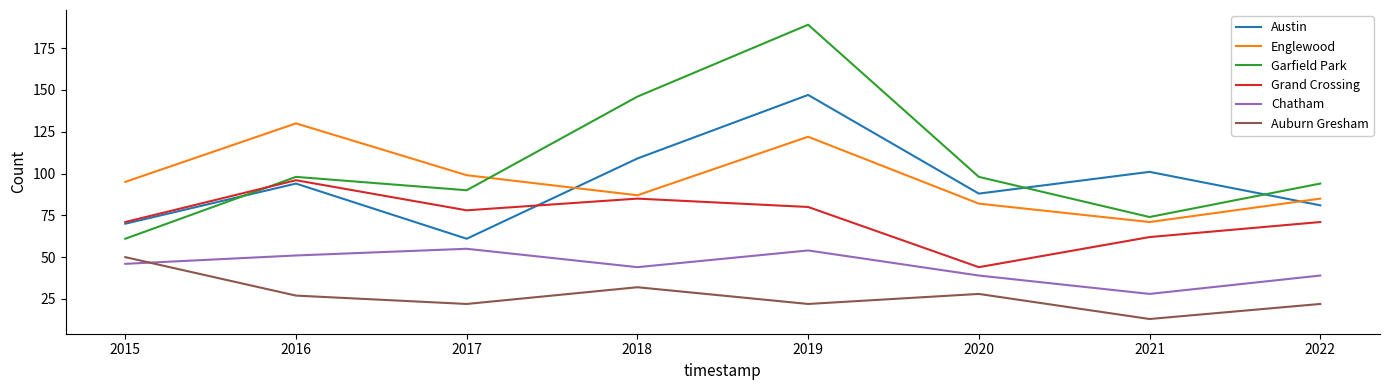

At which category does Chatham reach its first local peak?

2017